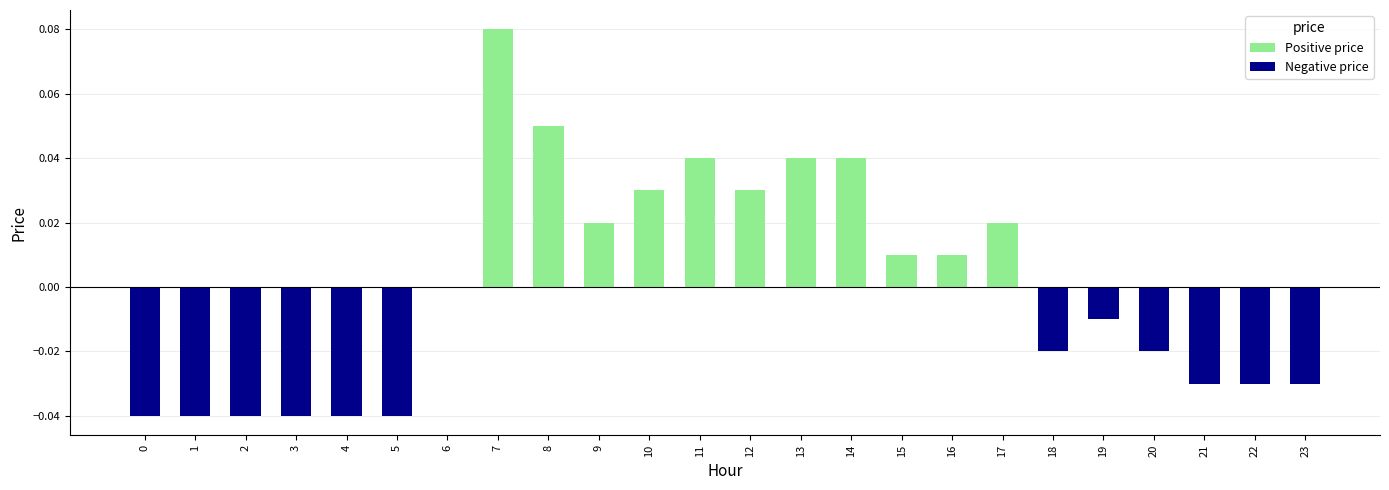

Between 10 and 7, which is larger?

7